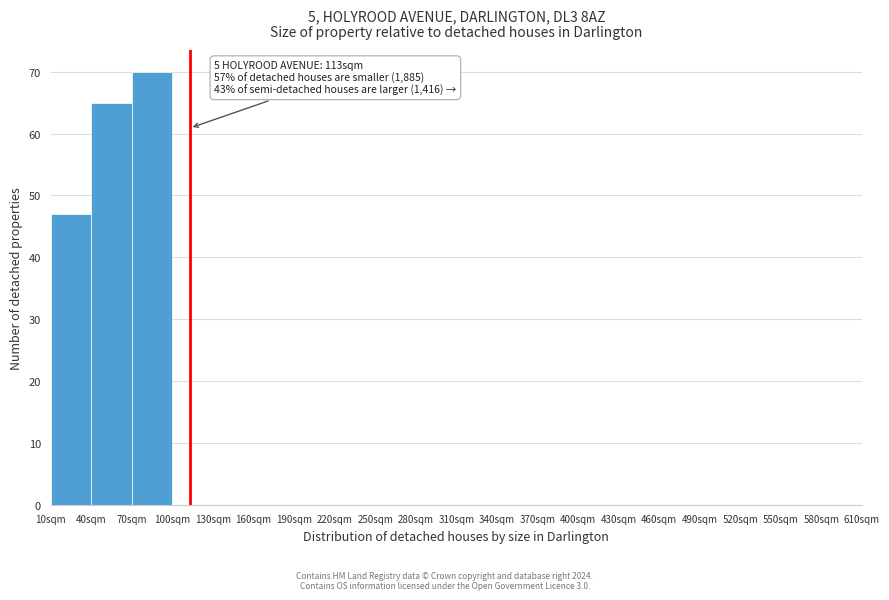

Which range on the x-axis has the tallest bar?

70 to 100